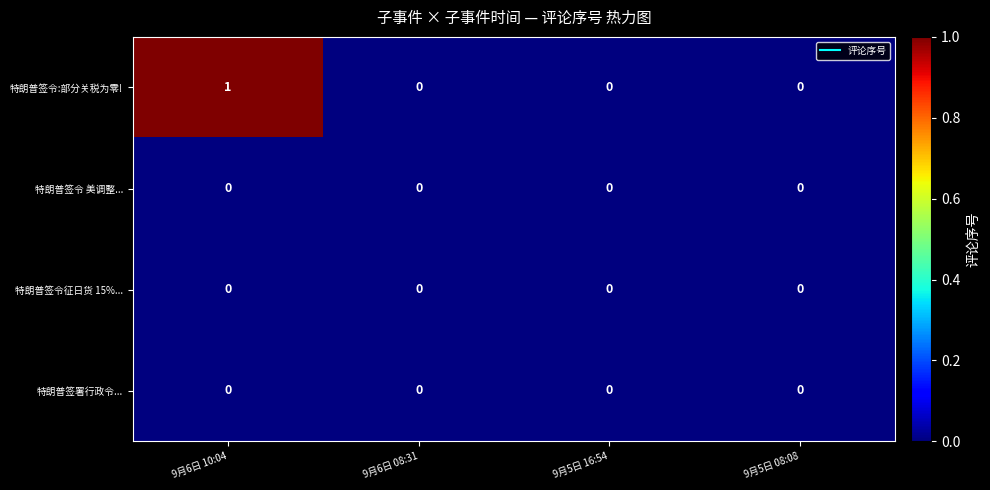

Which series has the largest range (max minus min)?

特朗普签令:部分关税为零!